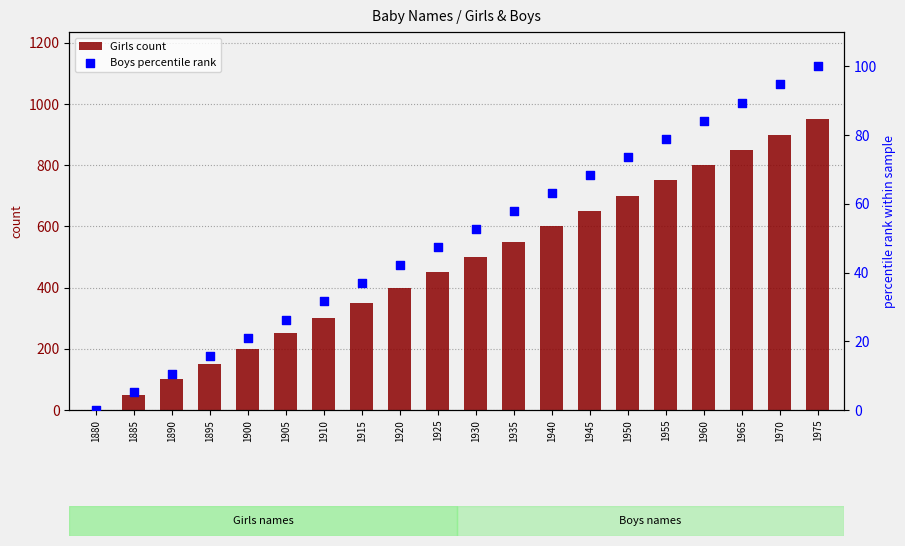

Is the value of Girls count at 1960 greater than the value of Boys percentile rank at 1920?

Yes